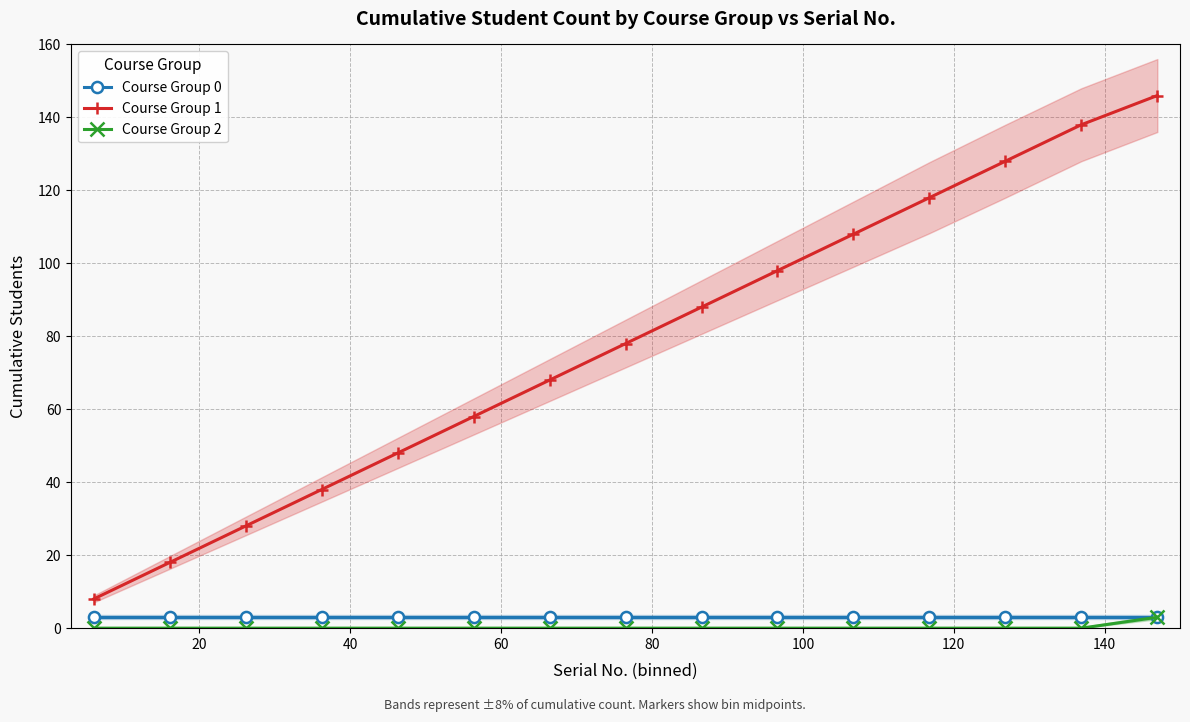

True or false: Course Group 1 and Course Group 0 cross at least once.

False